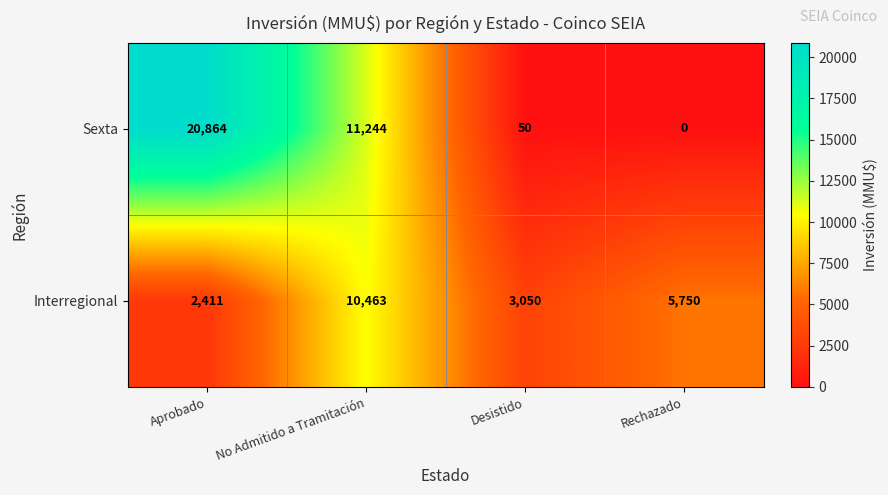

Reading left to right, extract all data points from this chart.

Sexta: Aprobado=20864	No Admitido a Tramitación=11244	Desistido=50	Rechazado=0
Interregional: Aprobado=2411	No Admitido a Tramitación=10463	Desistido=3050	Rechazado=5750